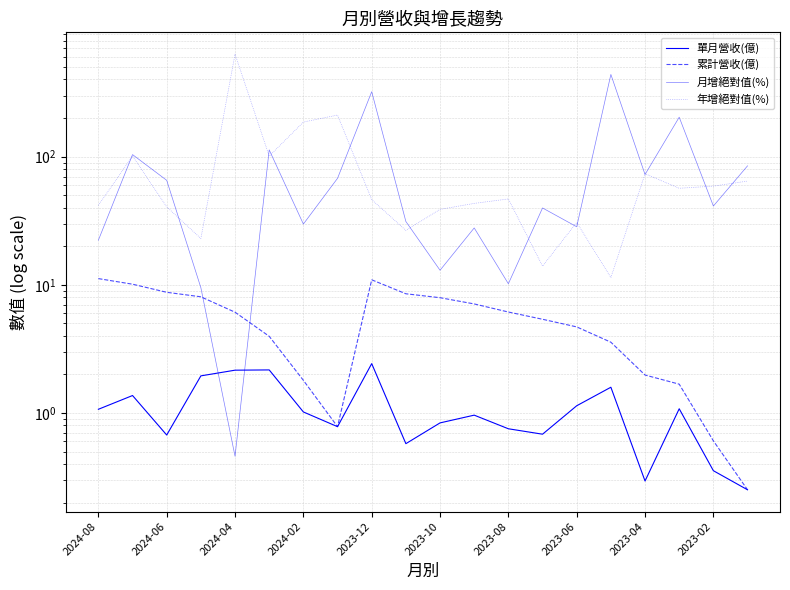

True or false: 累計營收(億) and 單月營收(億) cross at least once.

False